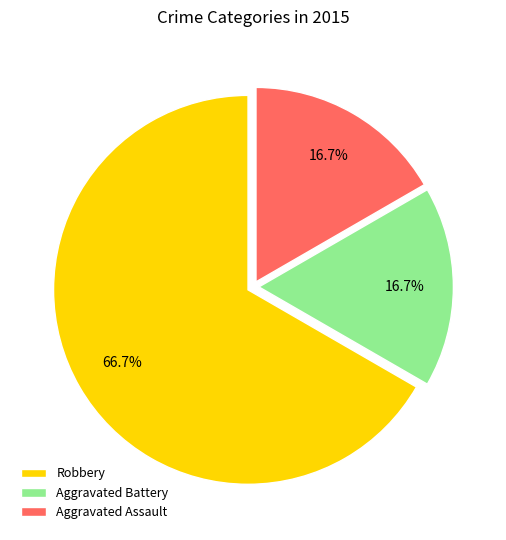

What is the ratio of the value at Aggravated Battery to the value at Aggravated Assault?

1.0